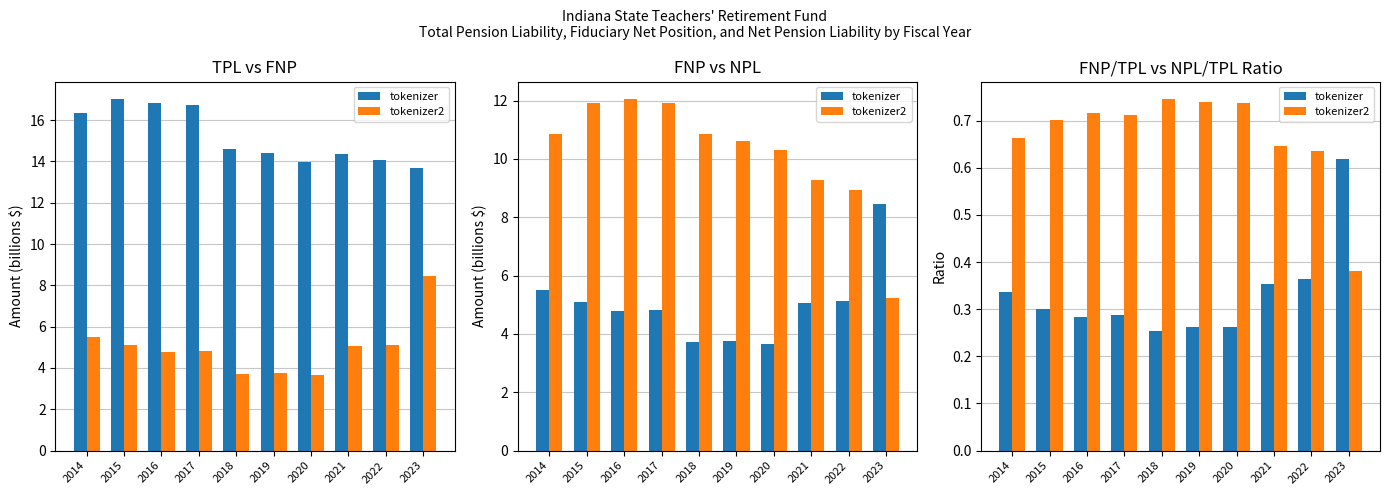

List the labels in order of tokenizer2 value, smallest first.

2023, 2022, 2021, 2014, 2015, 2017, 2016, 2020, 2019, 2018